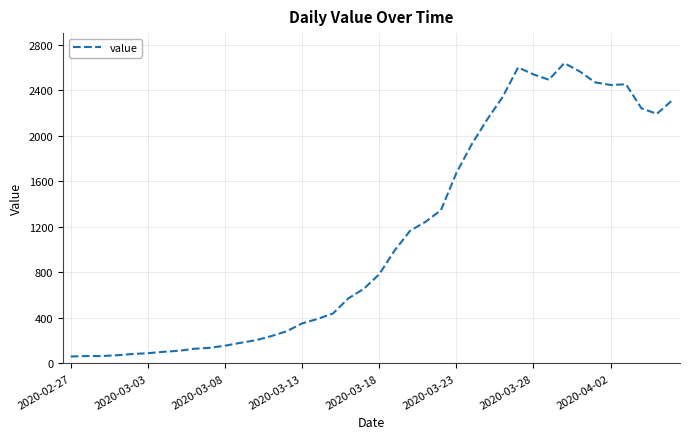

What is the maximum value shown in the chart?

2640